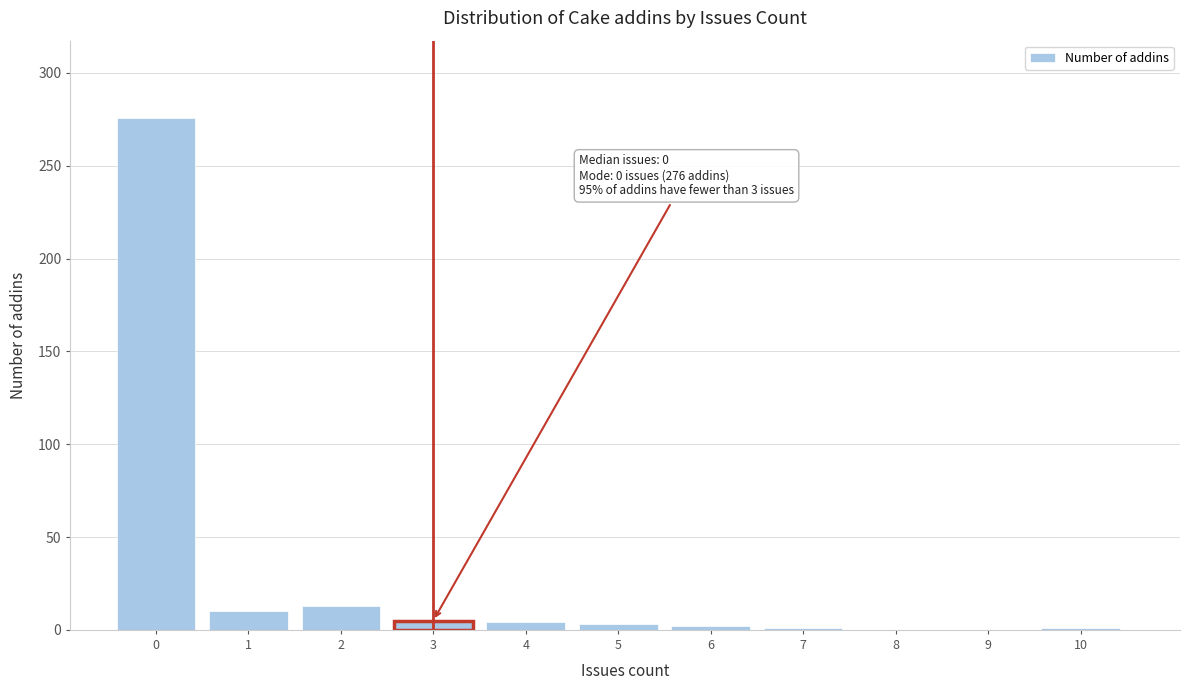

True or false: the data shows 0 at 8.

True